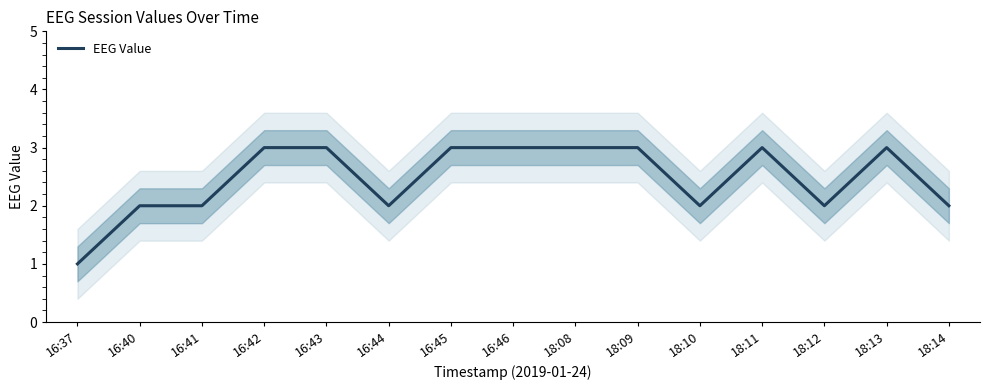

The chart shows a value of 3 at 18:09. True or false?

True